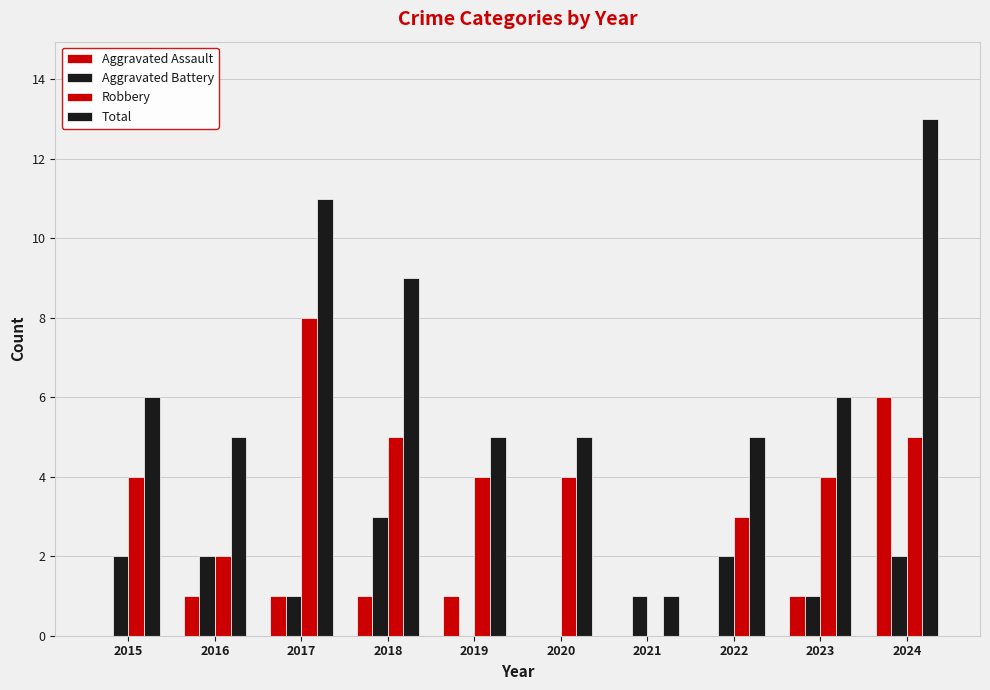

What is the average value of the Aggravated Assault series?

1